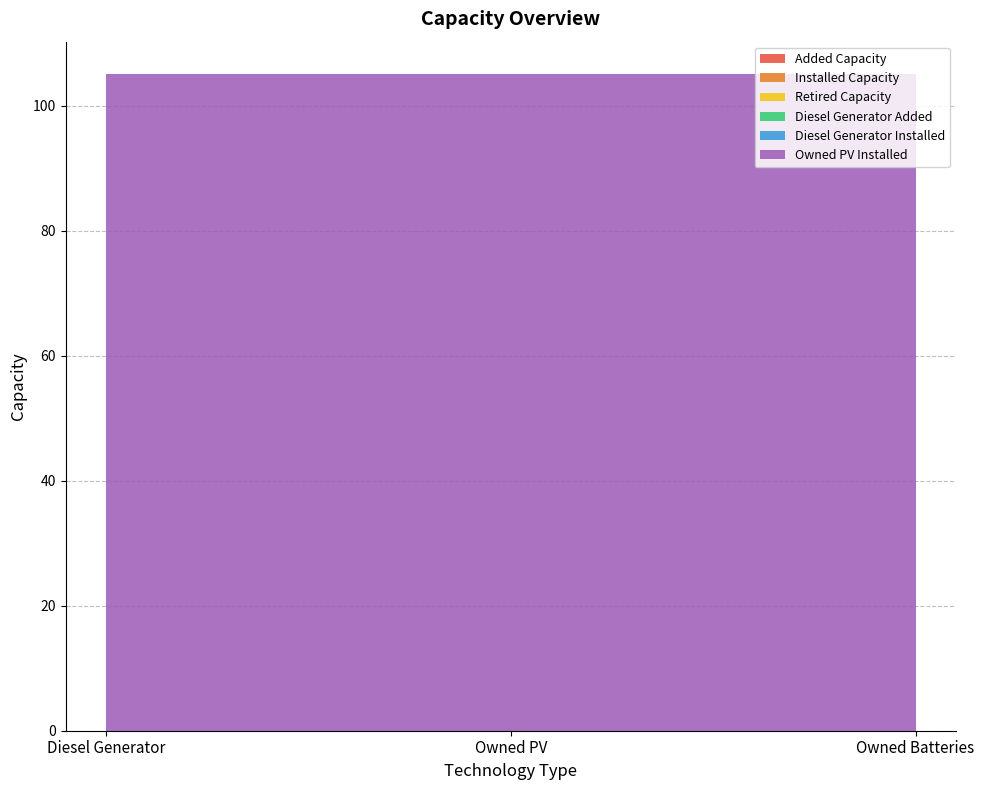

Reading right to left, transcribe all the data shown in this chart.

Added Capacity: 0	0	0
Installed Capacity: 0	0	0
Retired Capacity: 0	0	0
Diesel Generator Added: 0	0	0
Diesel Generator Installed: 0	0	0
Owned PV Installed: 105	105	105